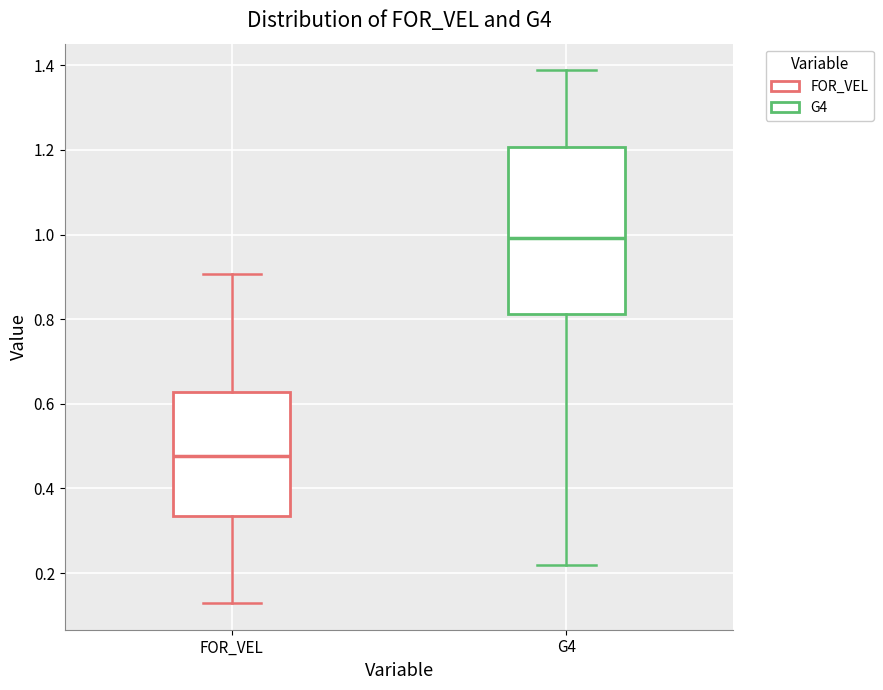

Which box has the highest median line?

G4